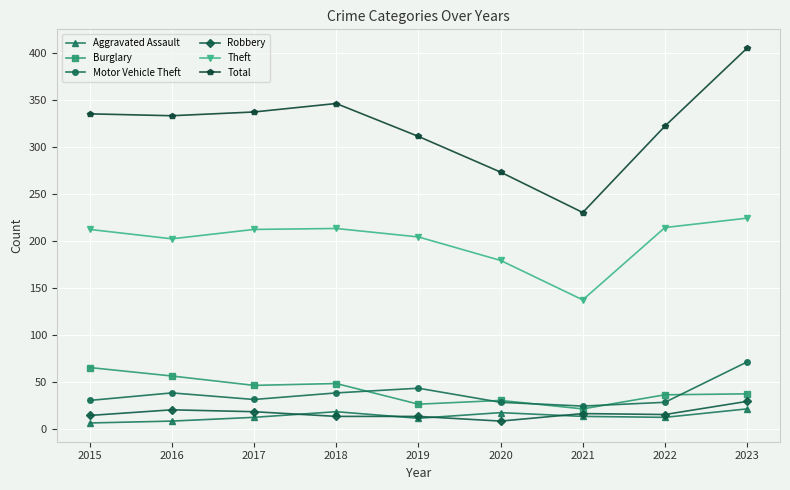

True or false: Robbery and Burglary cross at least once.

False